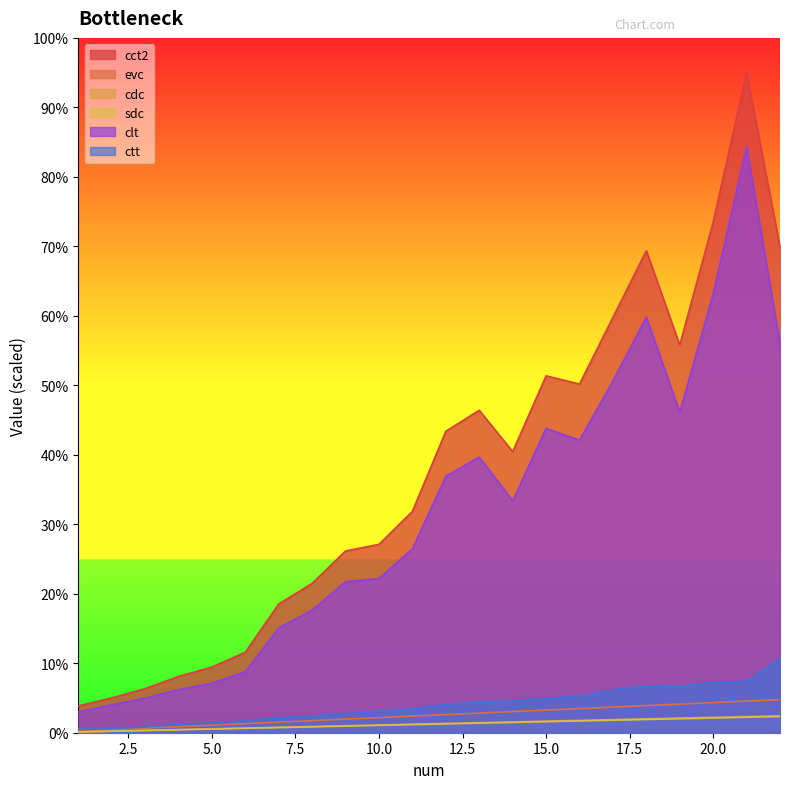

At 22, list the series in order from largest to smallest.

cct2, clt, ctt, evc, cdc, sdc